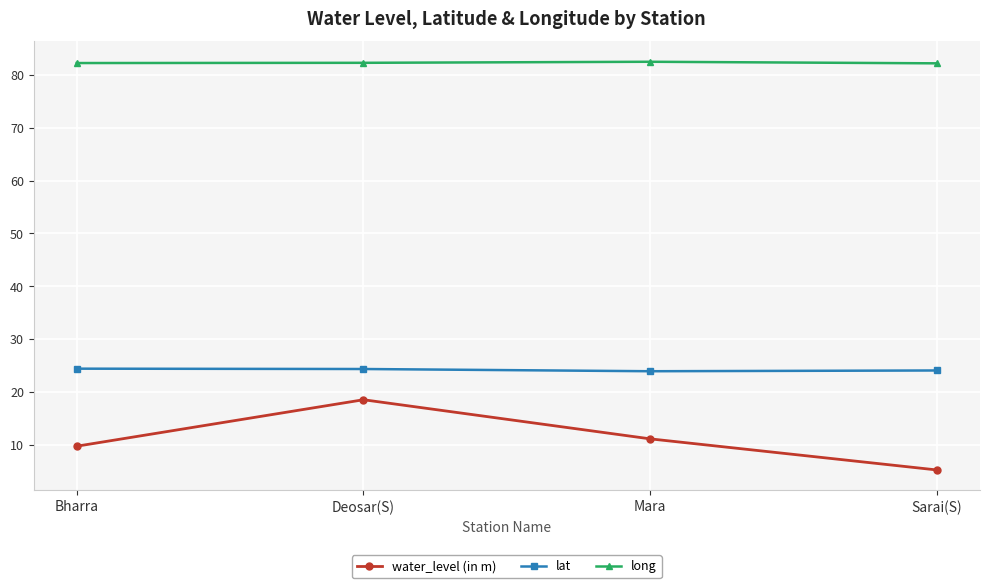

What is the highest value of the long series?

82.5